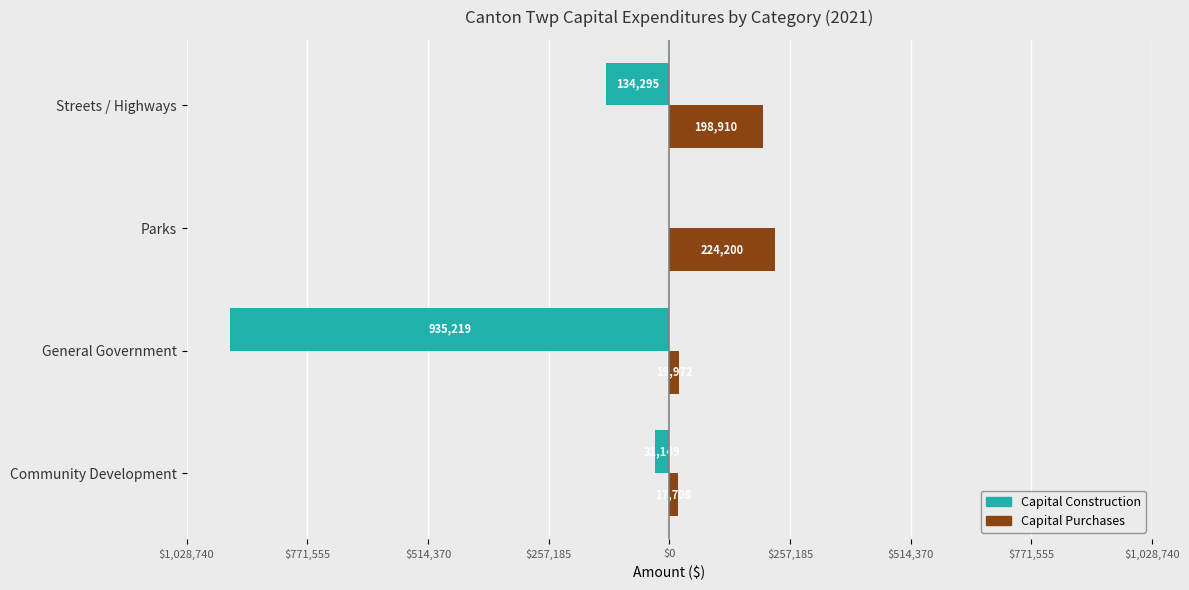

Which series has the largest range (max minus min)?

Capital Construction